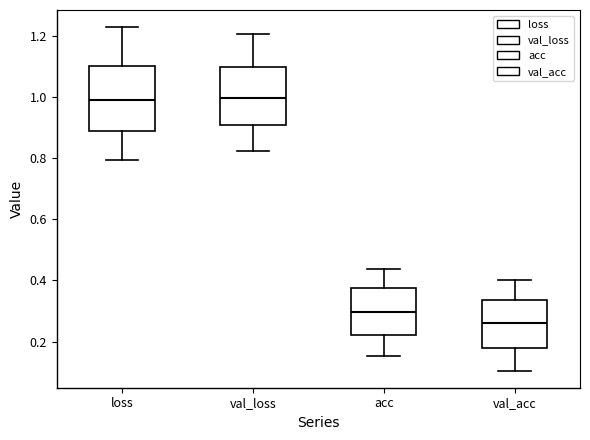

Which box's median line is the lowest?

val_acc